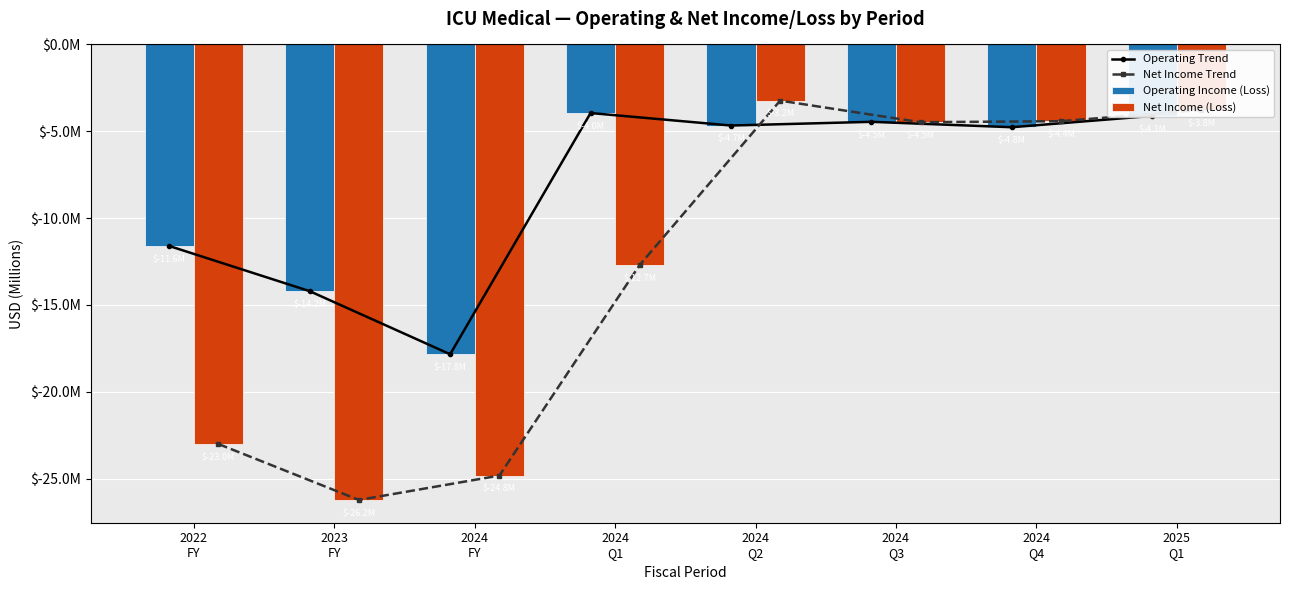

At 2025
Q1, list the series in order from largest to smallest.

Net Income Trend, Net Income (Loss), Operating Trend, Operating Income (Loss)